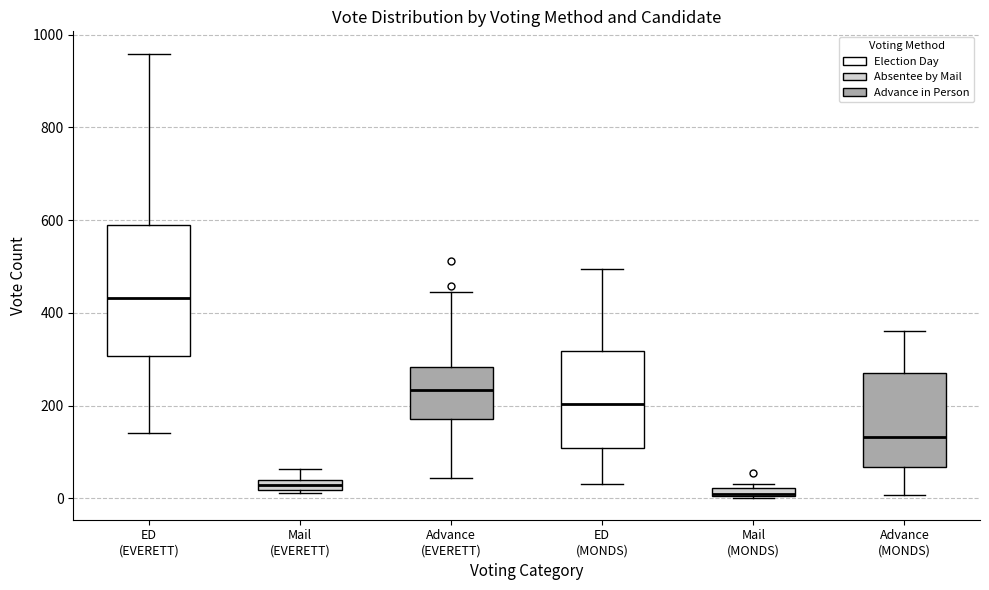

Where does the lower whisker of the box for ED (EVERETT) end on the y-axis? The values are not printed on the chart, so give them approximately, as read against the axis.

140